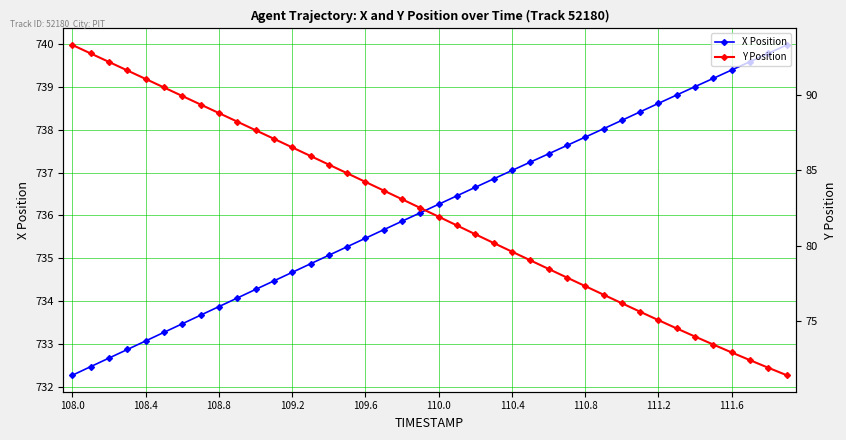

What is the difference between the second highest and minimum values in the Y Position series?

21.4